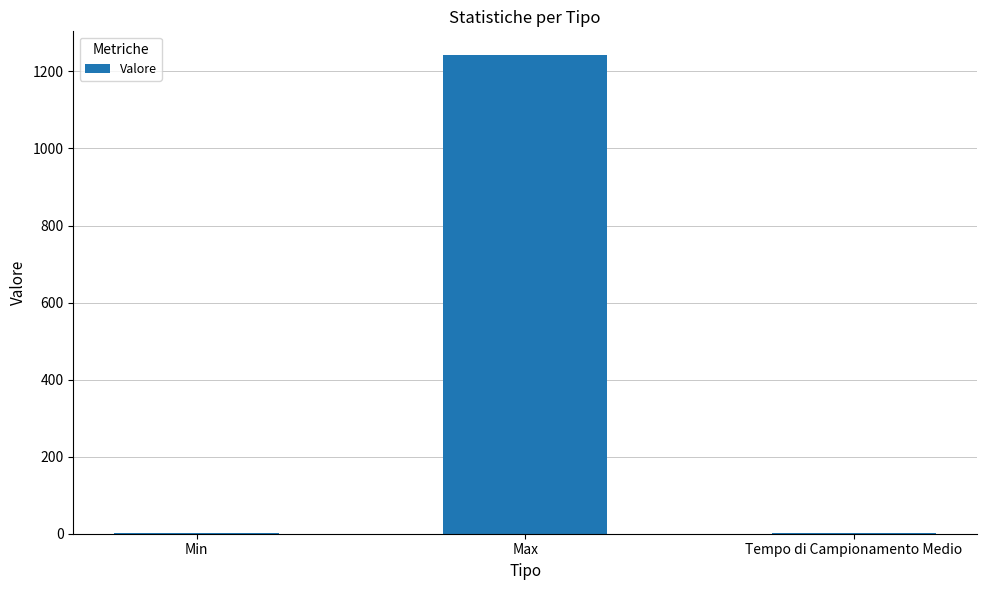

What is the maximum value shown in the chart?

1242.0